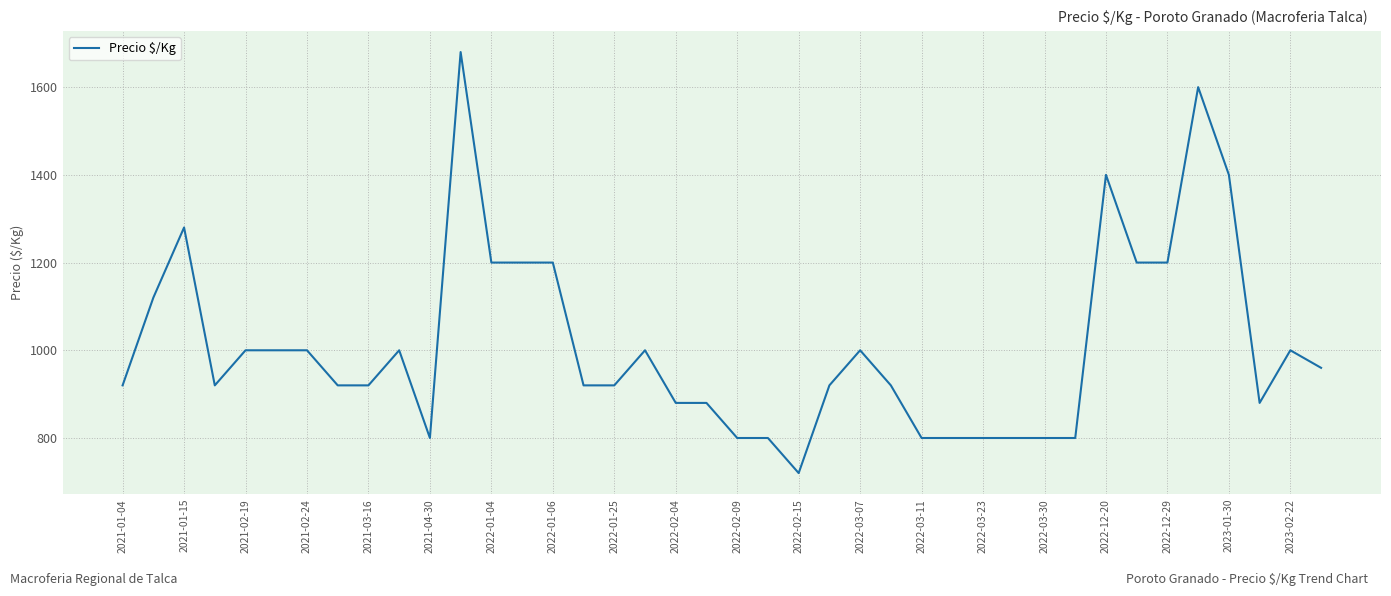

What is the difference between the maximum and minimum values?

960